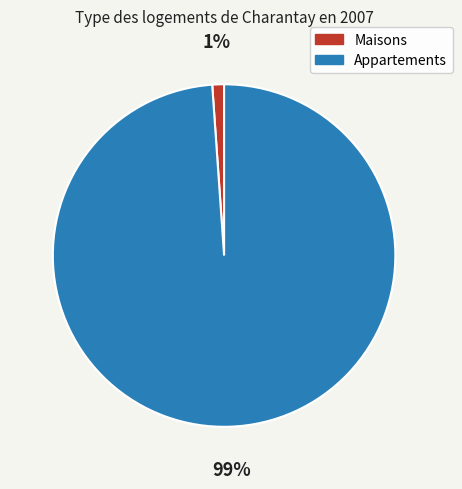

How many segments does this pie chart have?

2